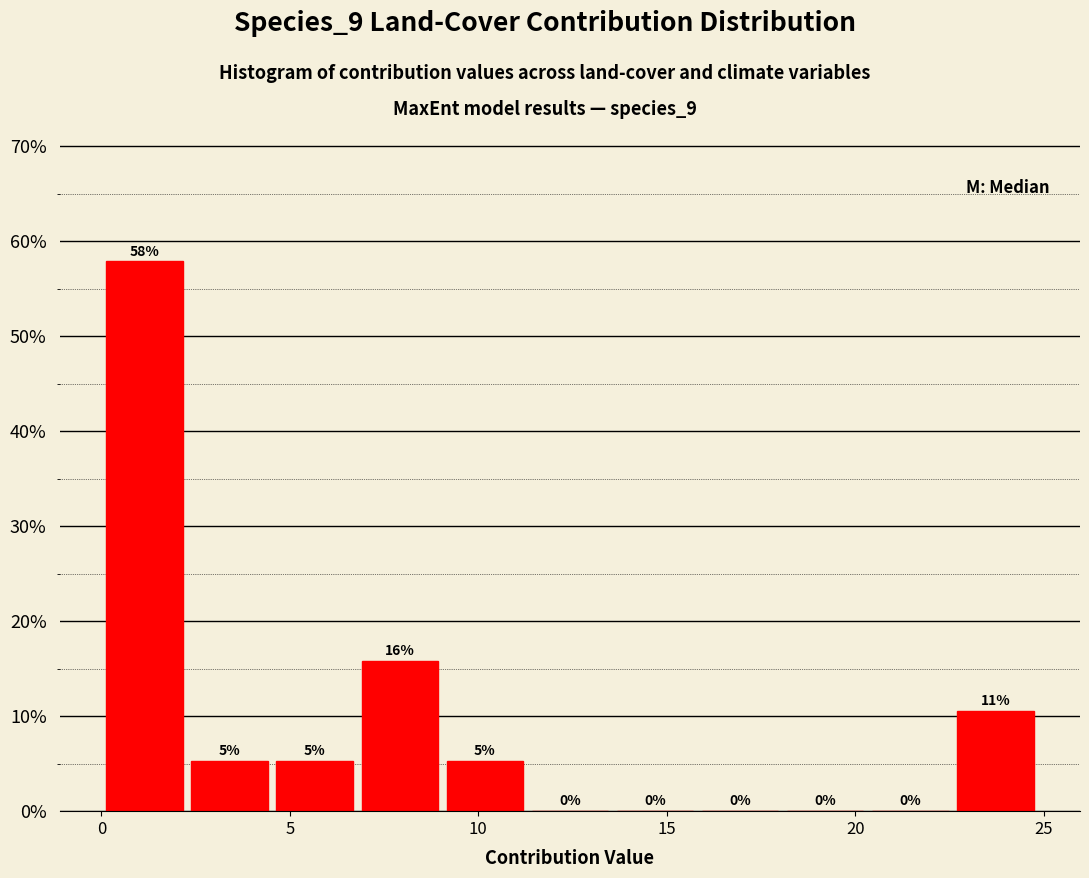

Over which range of the x-axis is the bar tallest?

0.0 to 2.5